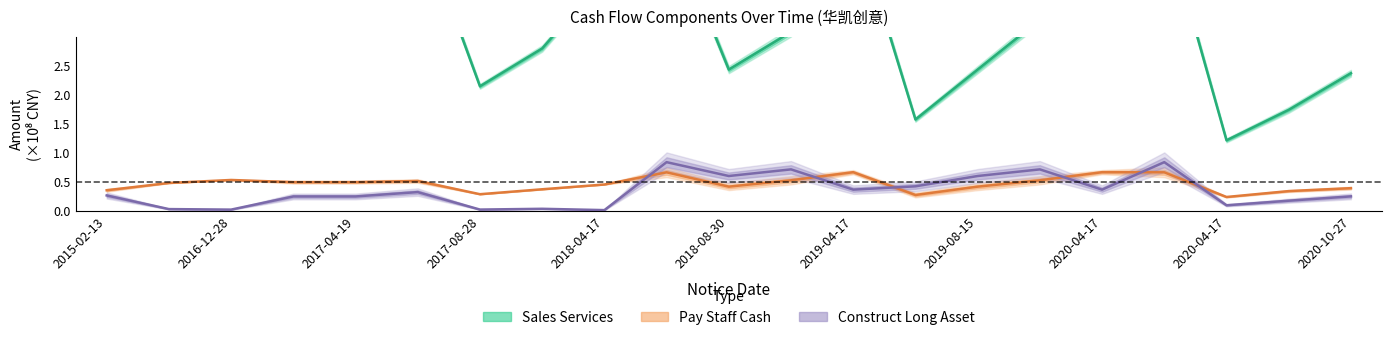

Count the number of categories in the chart.

21